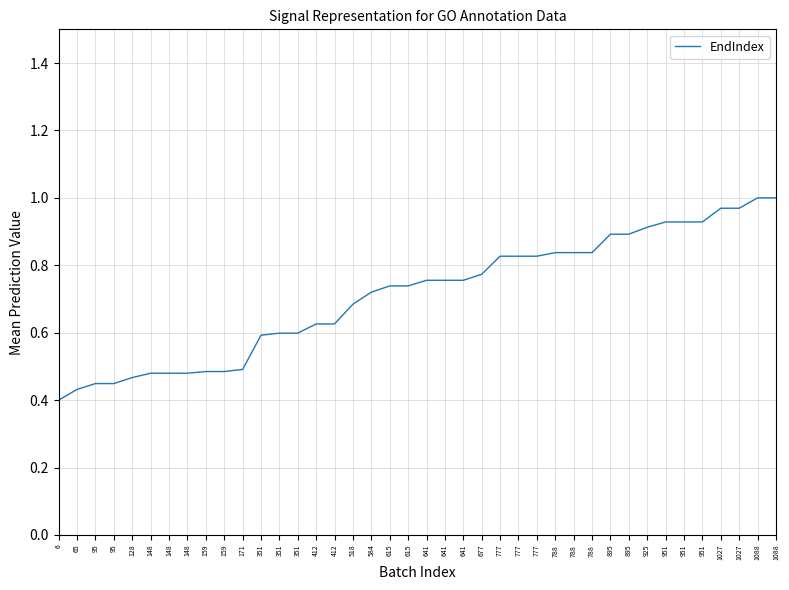

How many lines are shown in the chart?

1